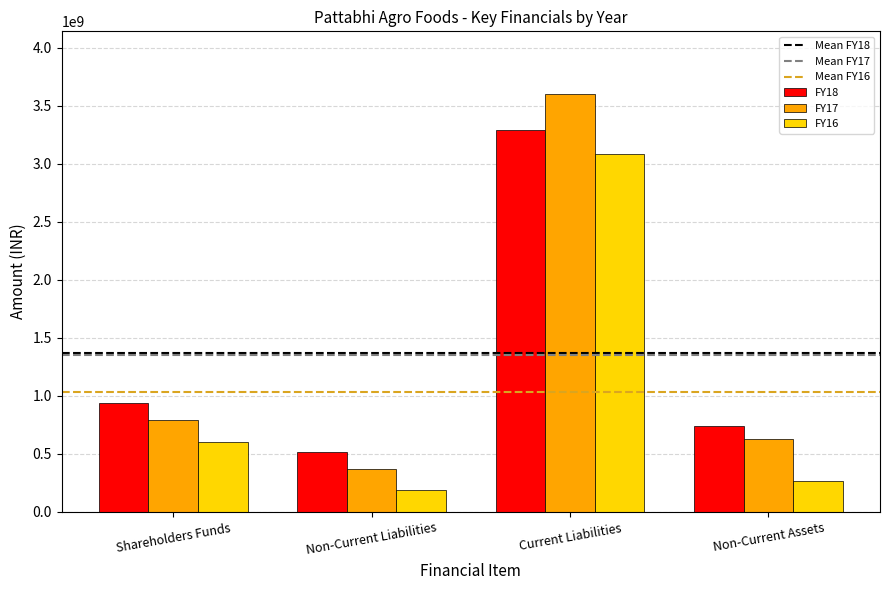

How many distinct data groups are displayed?

3